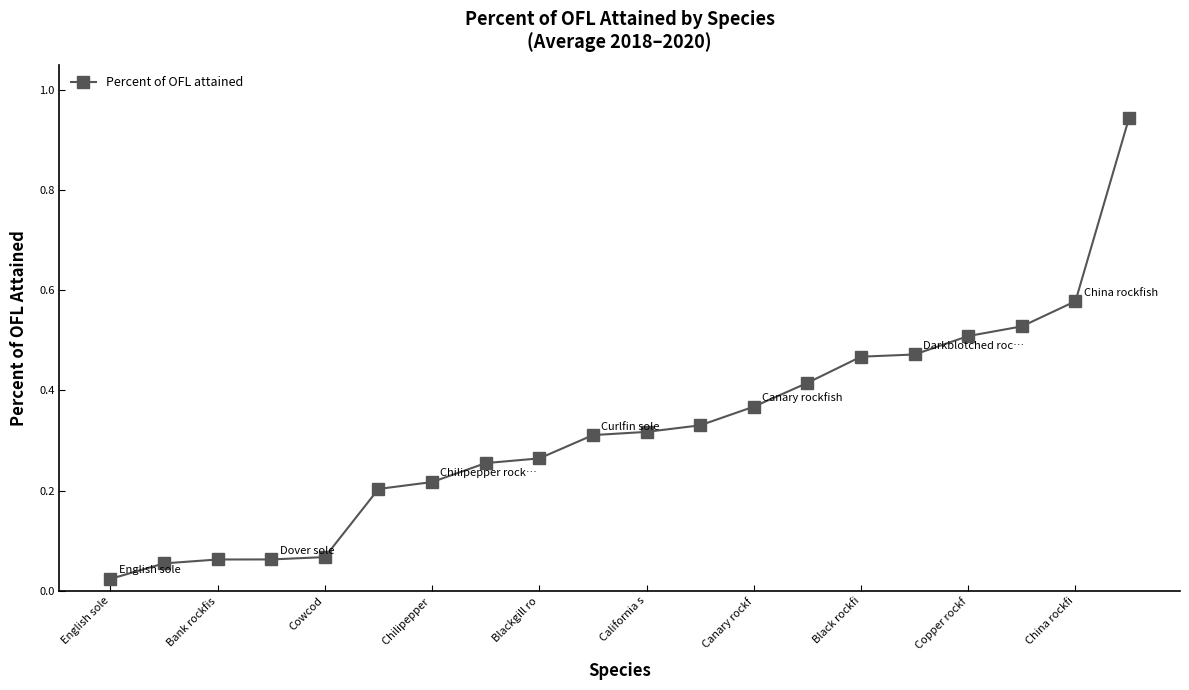

What is the sum of all values?

6.5